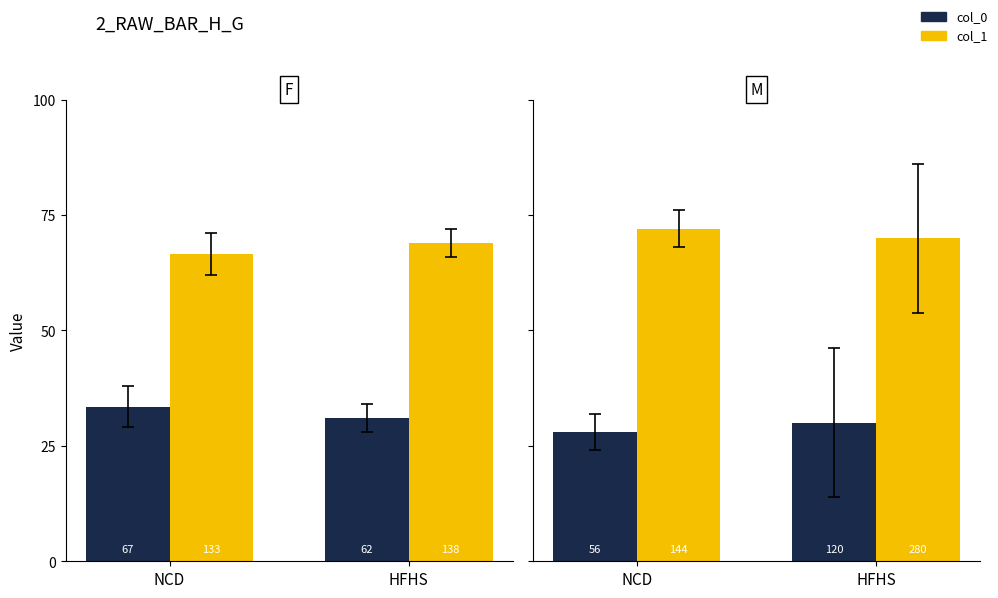

The value of col_0 at NCD is 44. True or false?

False